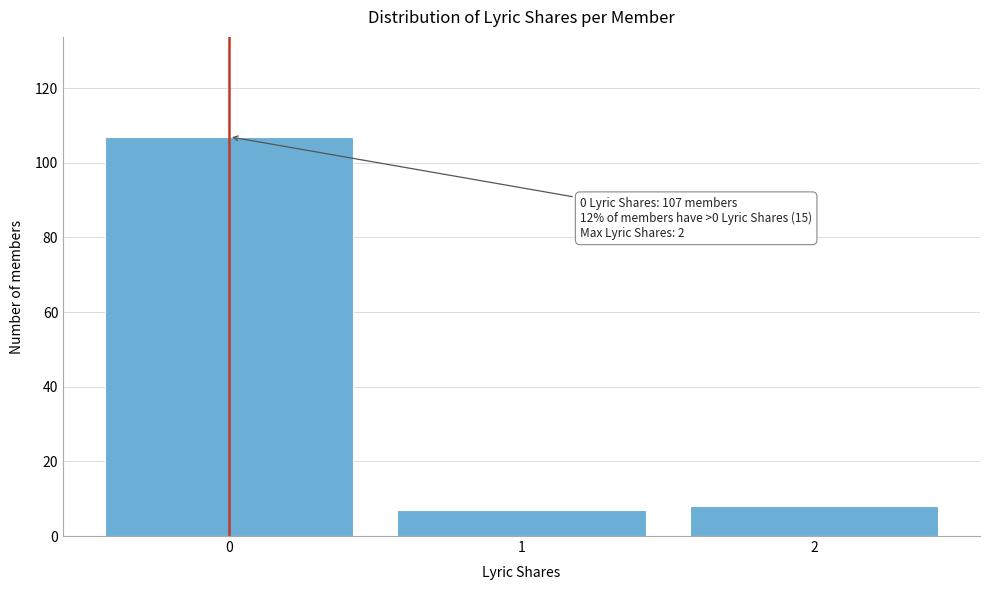

Which range on the x-axis has the tallest bar?

-0.5 to 0.5